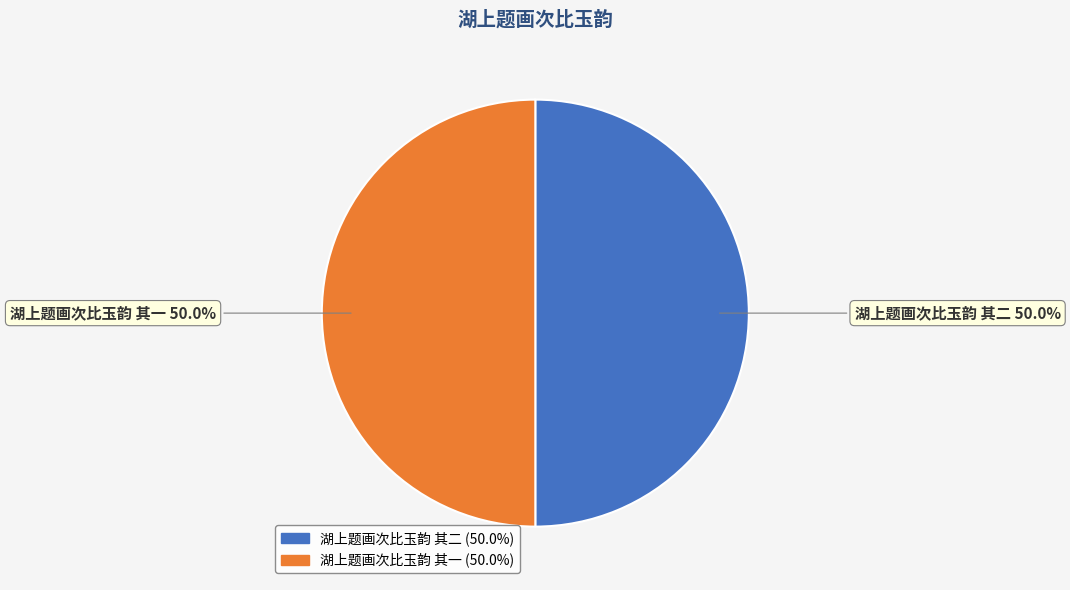

To the nearest percent, what is the combined percentage of 湖上题画次比玉韵 其二 and 湖上题画次比玉韵 其一?

100%